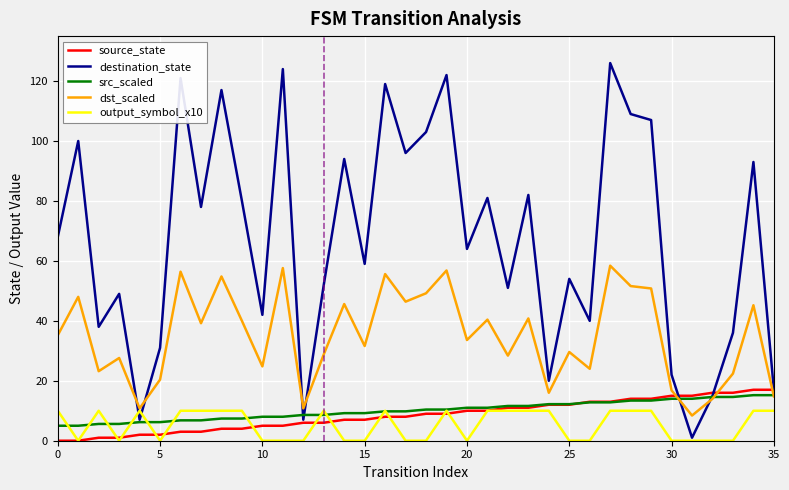

Does the chart display data point markers on the line(s)?

No